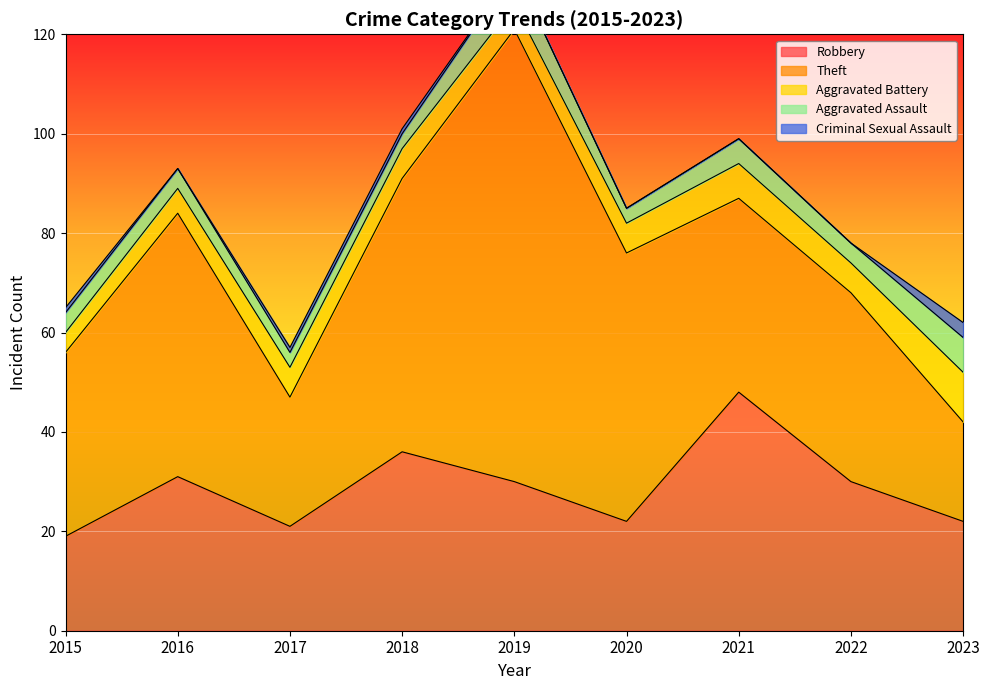

What is the maximum value shown in the chart?

91